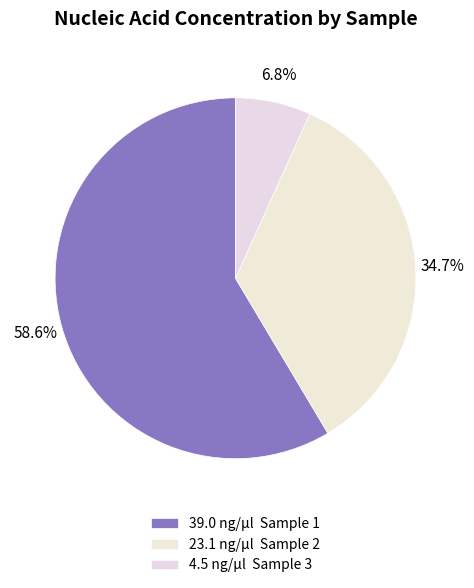

Which category has the biggest portion of the pie?

39.0 ng/µl Sample 1